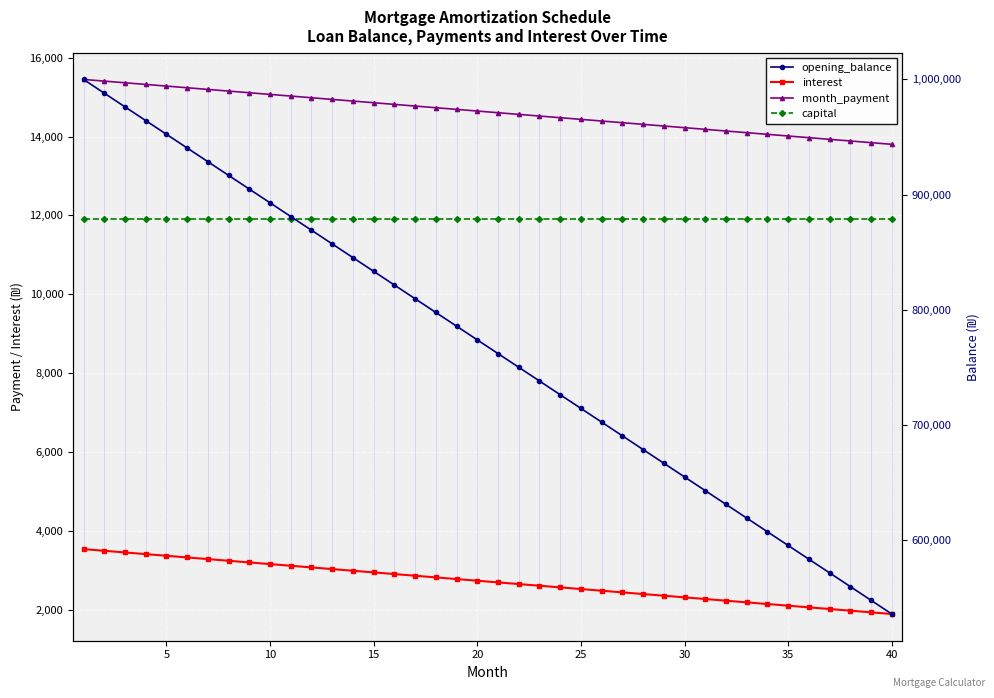

True or false: interest and opening_balance cross at least once.

False